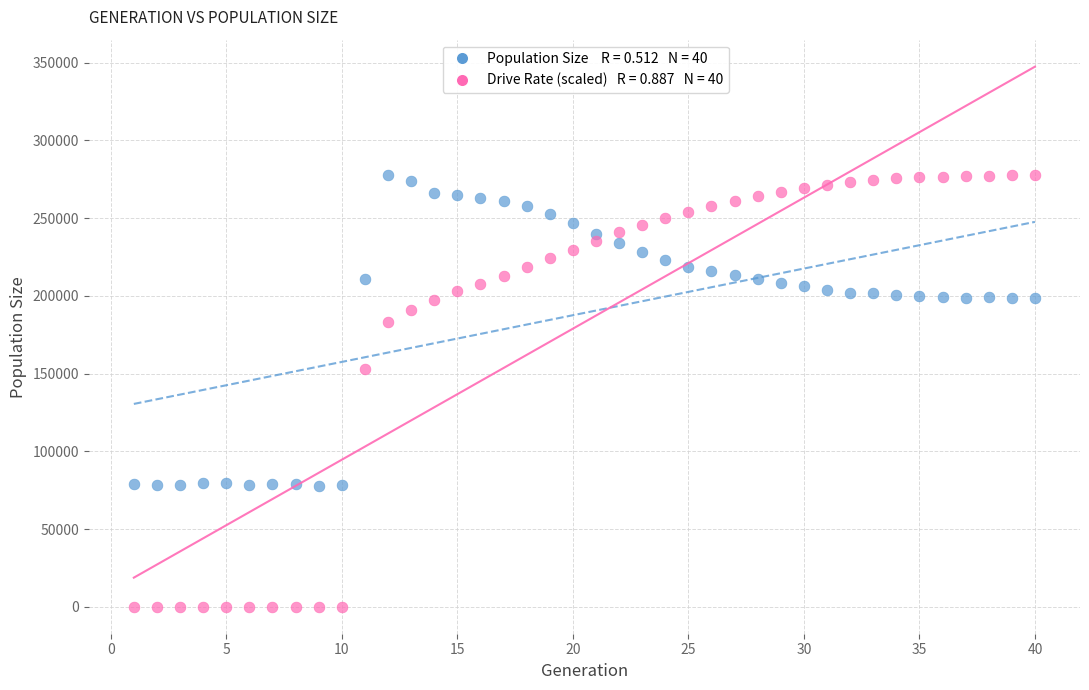

Across all data points, what is the range of Y values (max minus min)?

277690.0